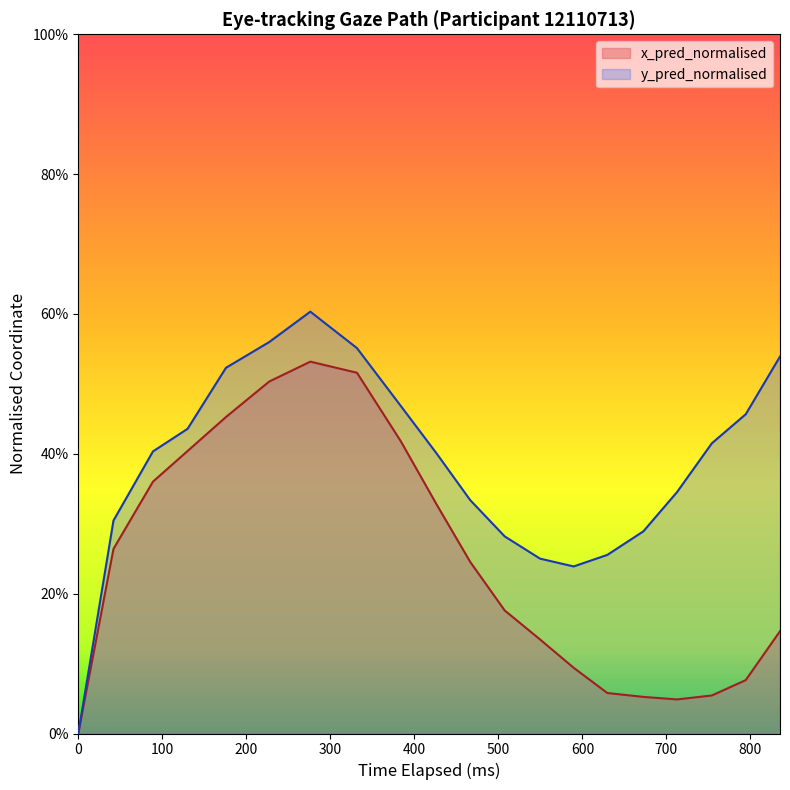

Count the y_pred_normalised values in the range 0 to 1.

20